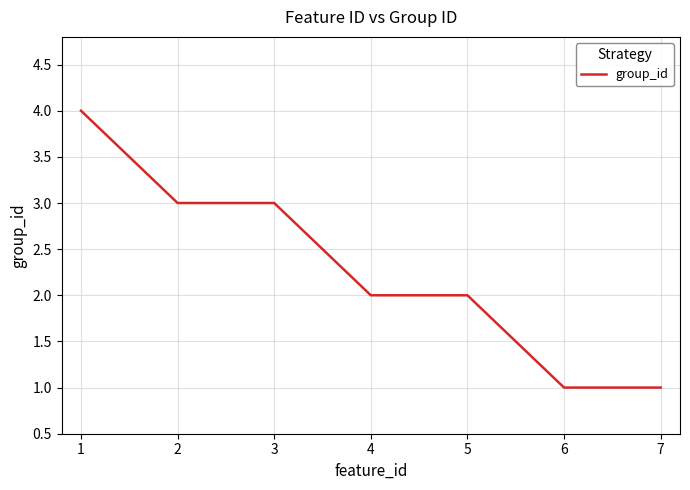

Is it true that the value at 4 is 2?

True